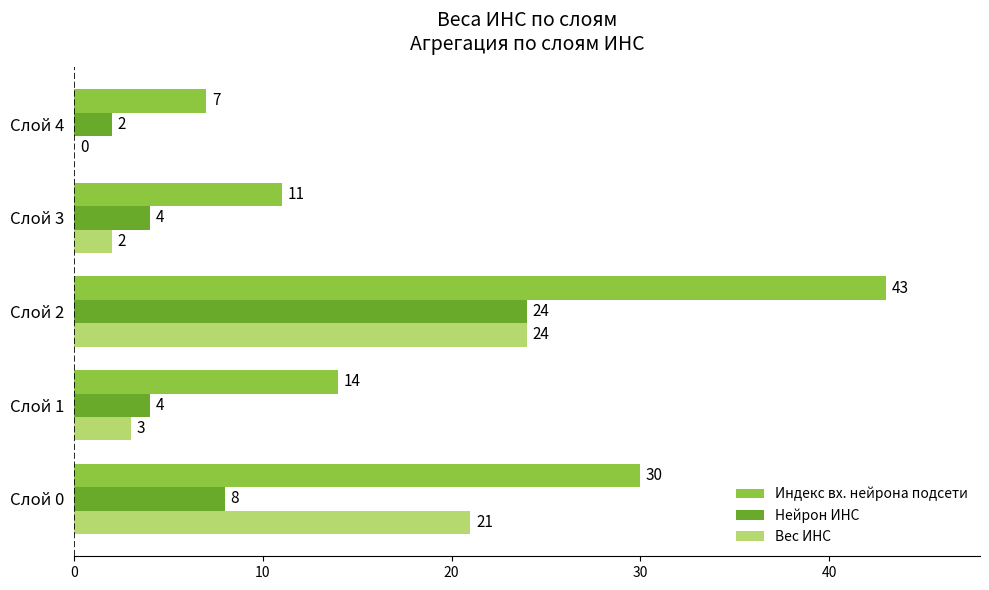

Which series has the largest total across all categories?

Индекс вх. нейрона подсети